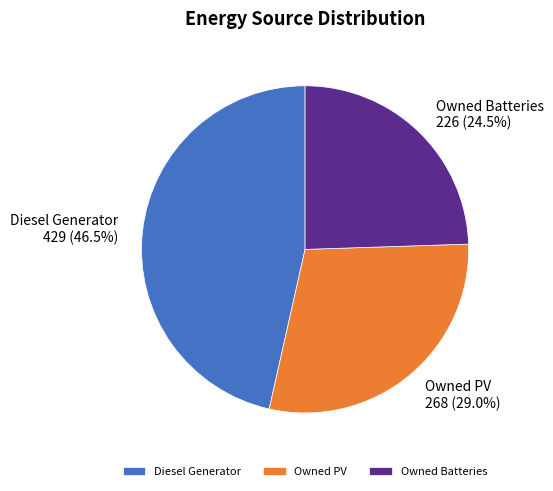

Which has a higher value, Owned PV or Owned Batteries?

Owned PV